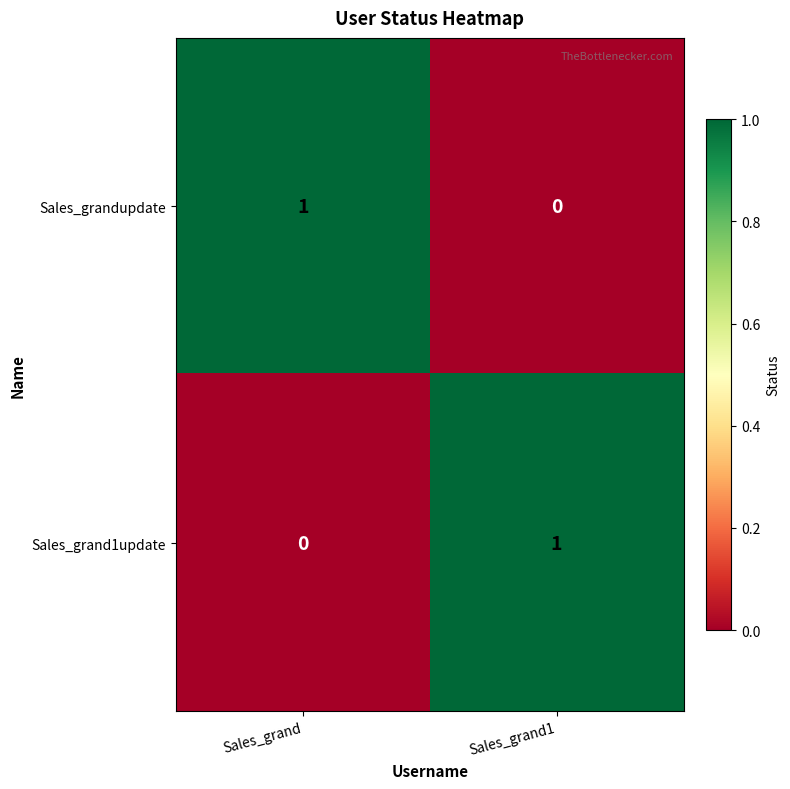

Is it true that Sales_grandupdate equals -1 at Sales_grand1?

False